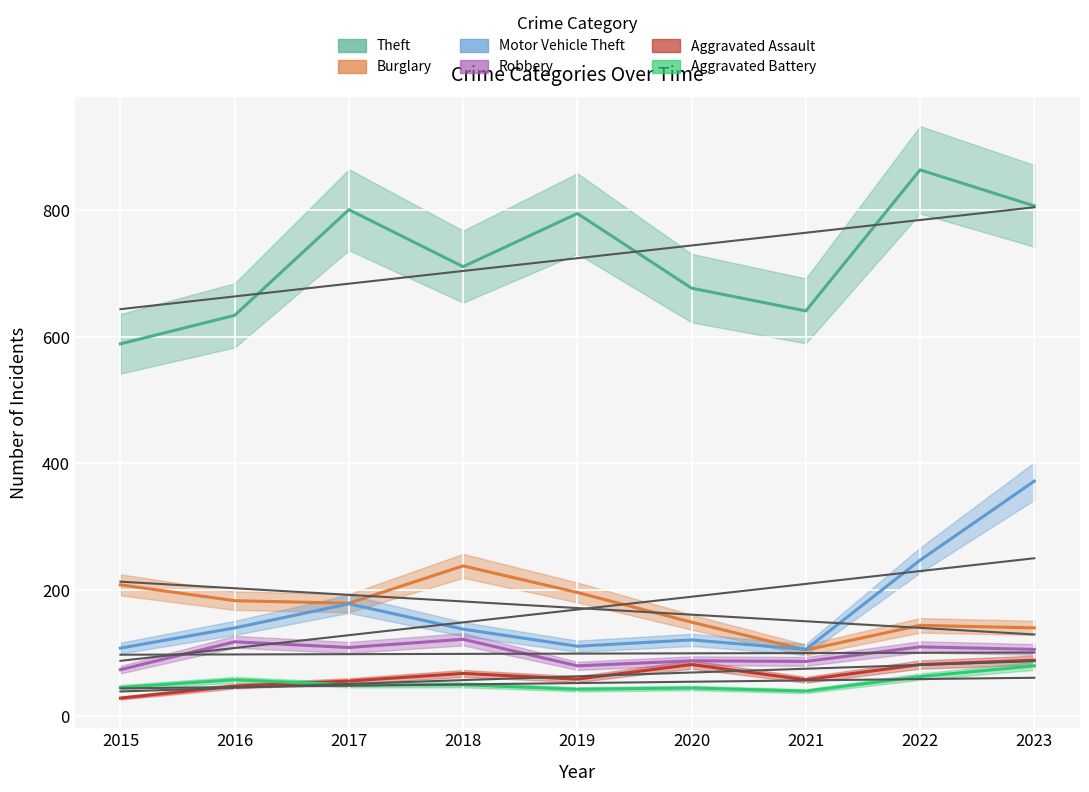

What is the value of the Robbery point at the 3rd from the left?

109